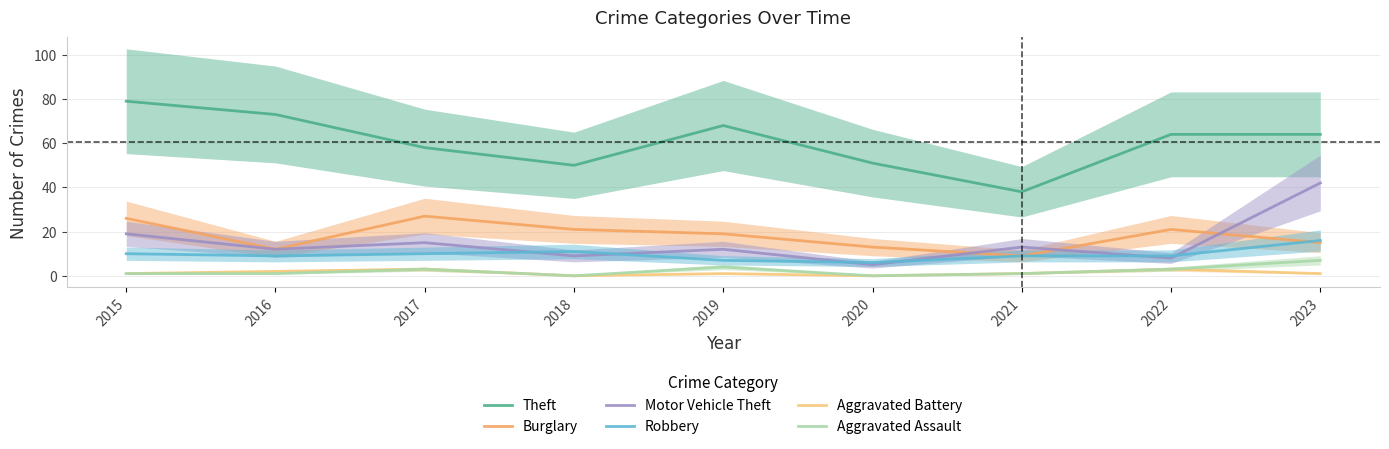

Reading left to right, transcribe all the data shown in this chart.

Theft: 79	73	58	50	68	51	38	64	64
Burglary: 26	12	27	21	19	13	9	21	15
Motor Vehicle Theft: 19	12	15	9	12	5	13	8	42
Robbery: 10	9	10	11	7	6	9	9	16
Aggravated Battery: 1	2	3	0	1	0	1	3	1
Aggravated Assault: 1	1	3	0	4	0	1	3	7